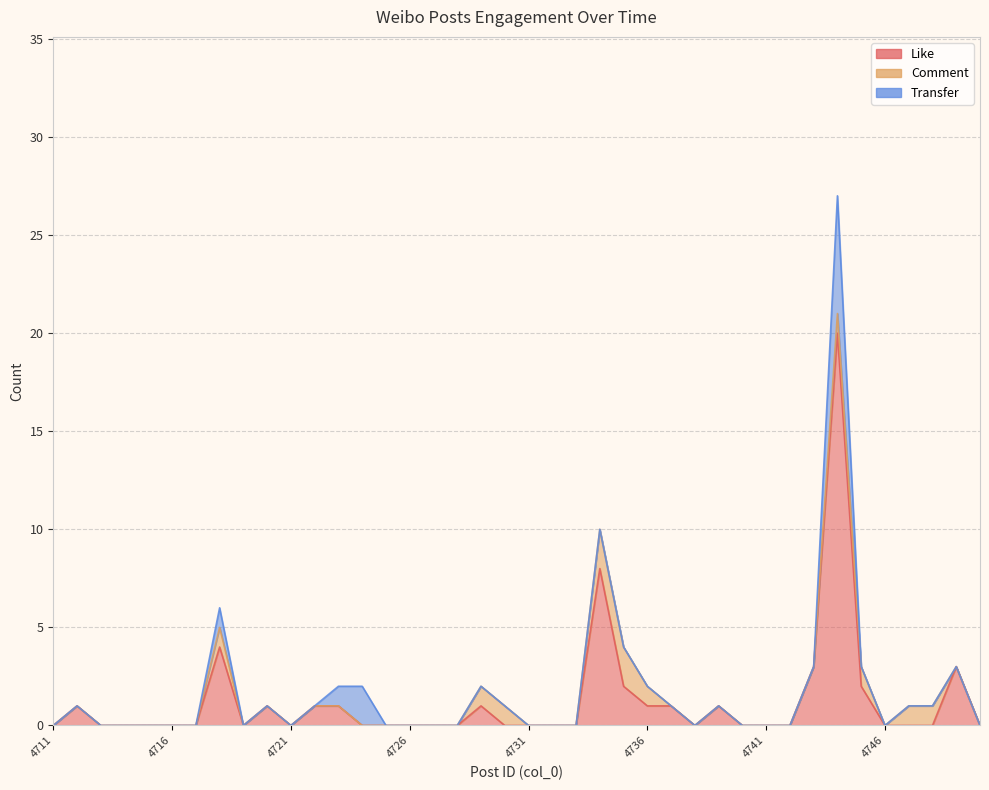

True or false: Like has a value of 4 at 4749.

False